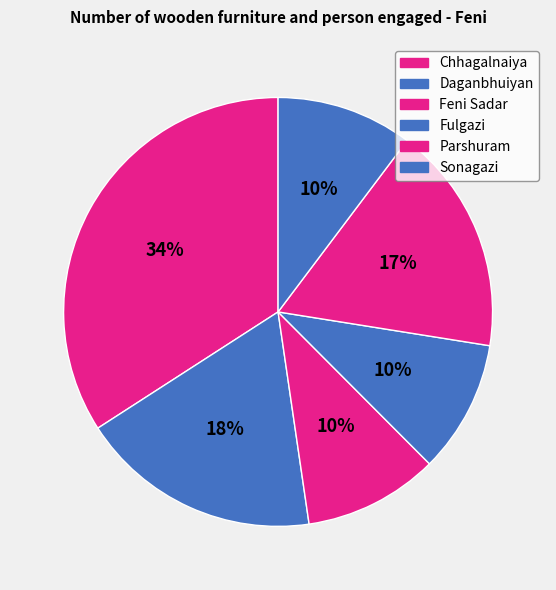

To the nearest percent, what is the combined percentage of Fulgazi and Parshuram?

27%